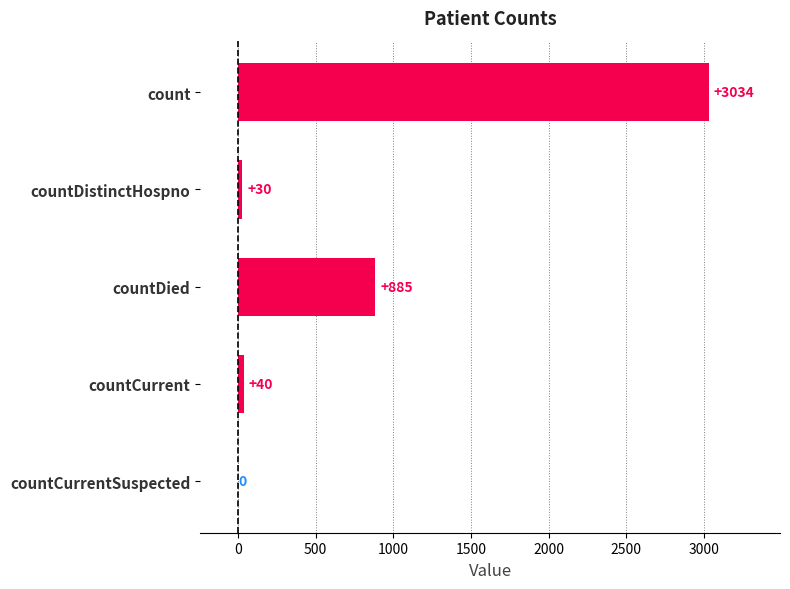

The chart shows a value of 40 at countCurrent. True or false?

True